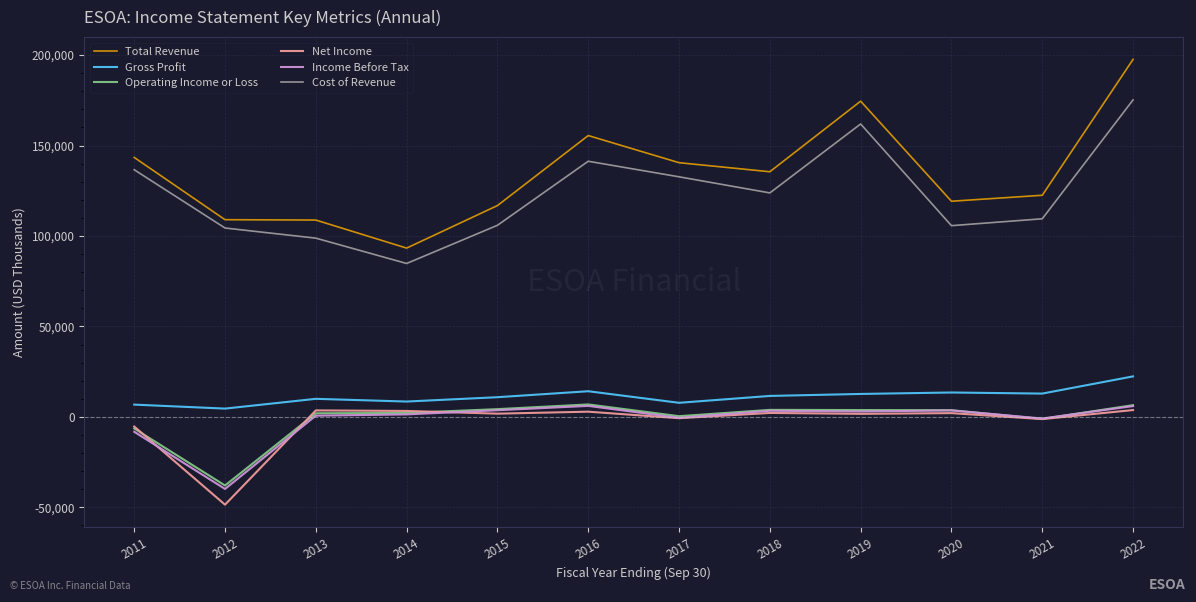

True or false: Gross Profit and Cost of Revenue cross at least once.

False